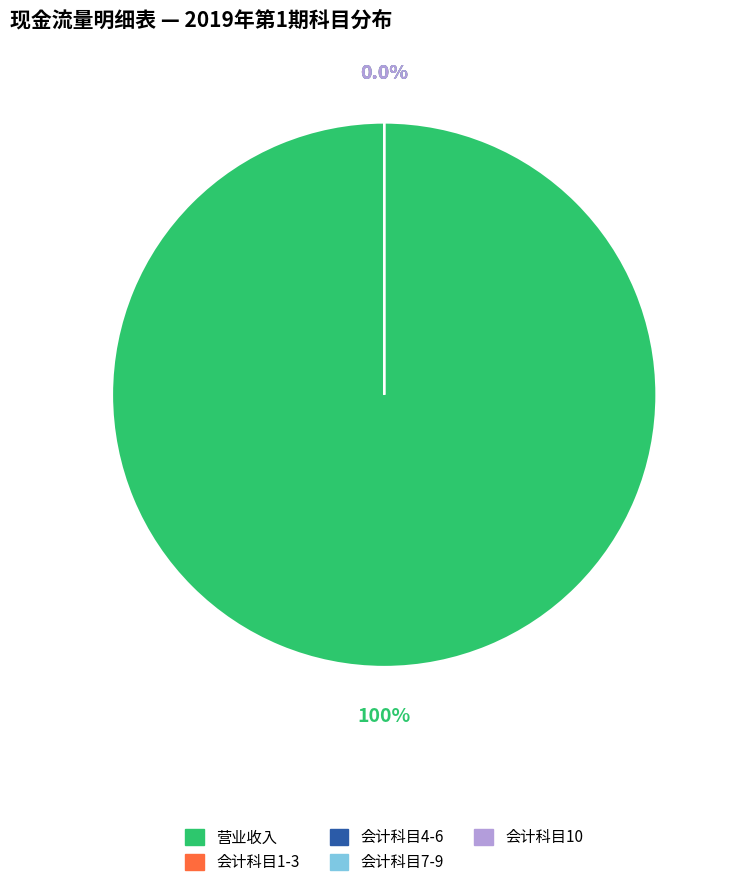

Do 会计科目6 and 会计科目10 together represent more than half of the pie?

No